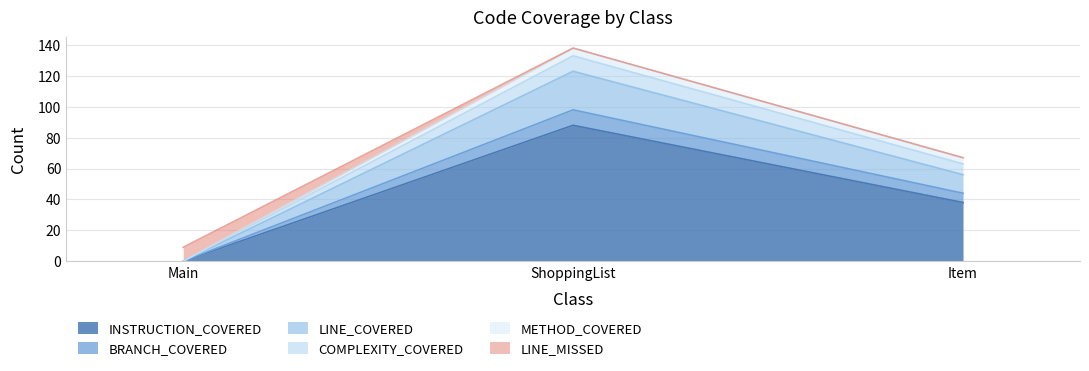

What position from the left is Item?

3